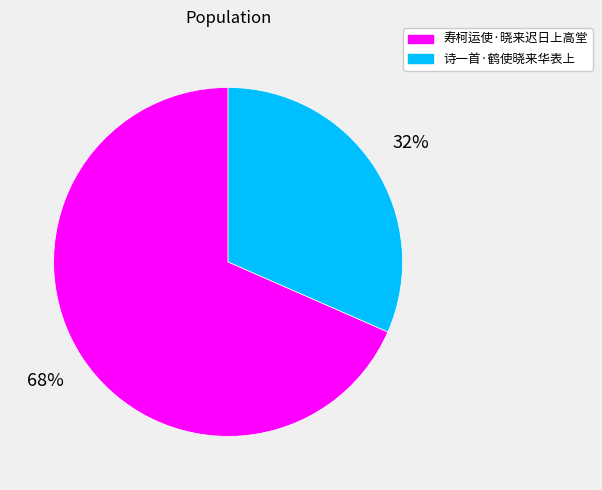

To the nearest percent, what is the combined percentage of 诗一首·鹤使晓来华表上 and 寿柯运使·晓来迟日上高堂?

100%